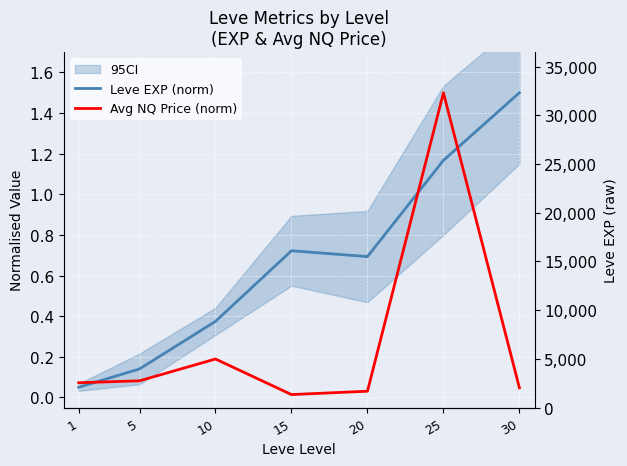

What is the average value of the Leve EXP (norm) series?

0.7